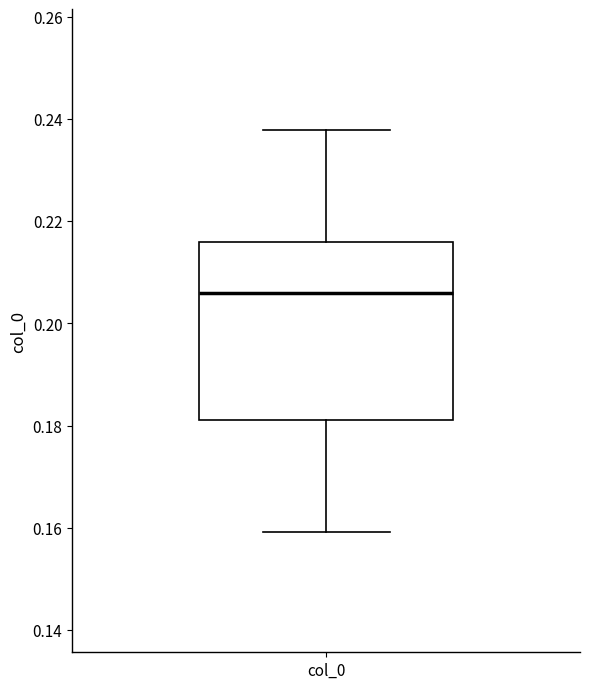

Read this box plot against the y-axis: the position of the median line, the range covered by the box, and the ends of both whiskers. The values are not printed on the chart, so give them approximately, as read against the axis.

median 0.206, box 0.182 to 0.216, whiskers 0.160 to 0.238